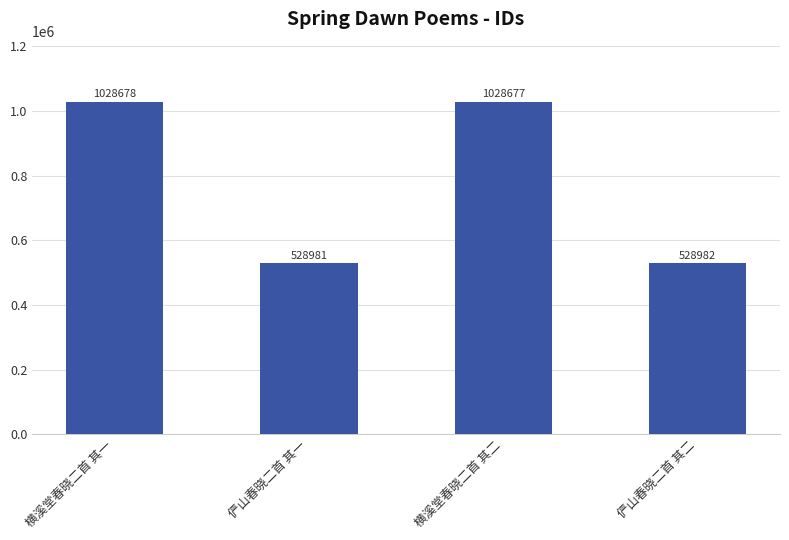

The value at 俨山春晓二首 其二 is 198770. True or false?

False